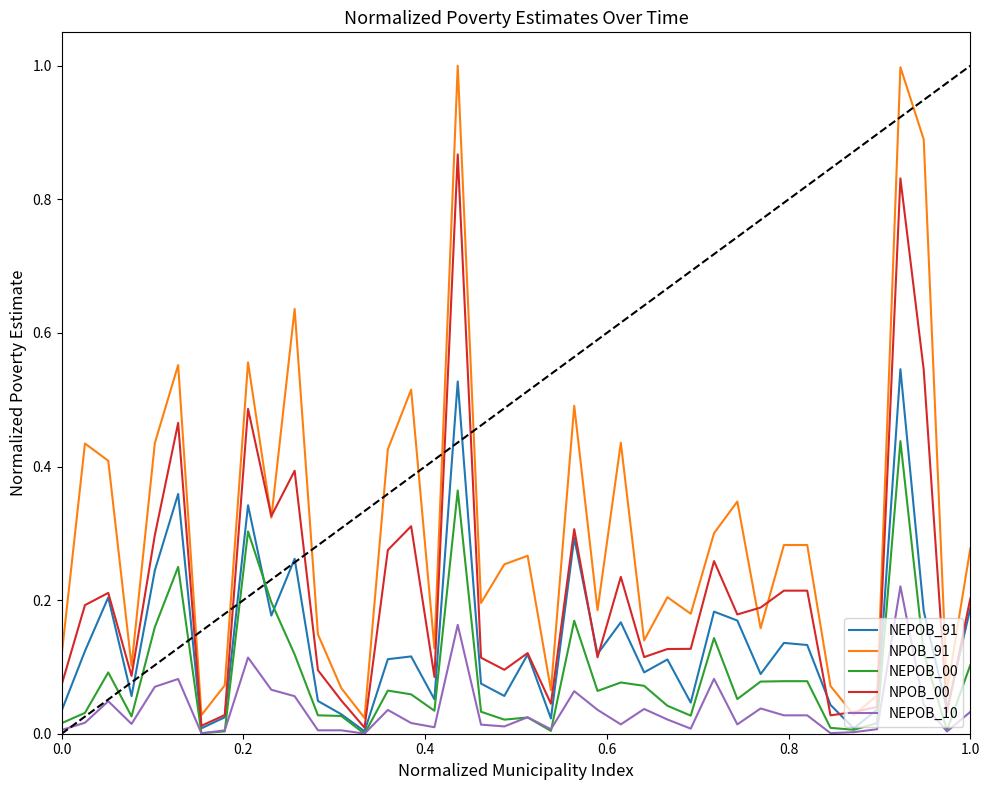

Which series has the largest total across all categories?

NPOB_91